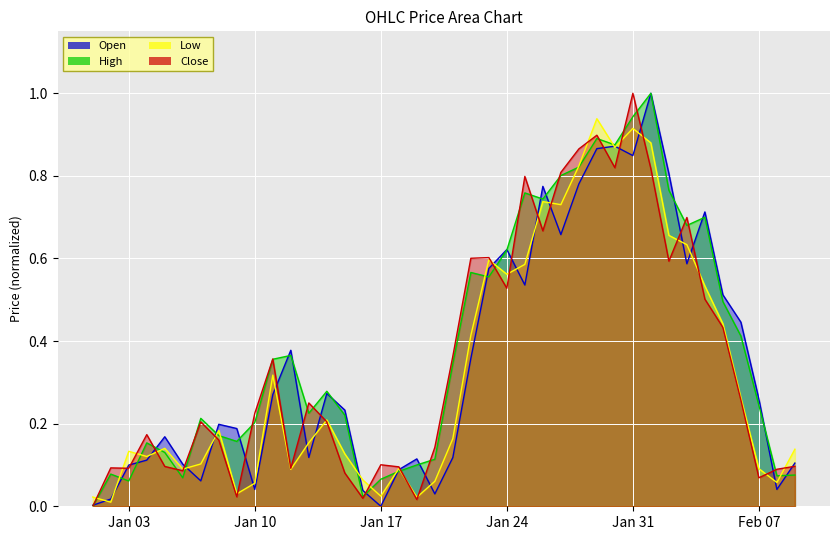

What is the maximum value for Open?

1.0